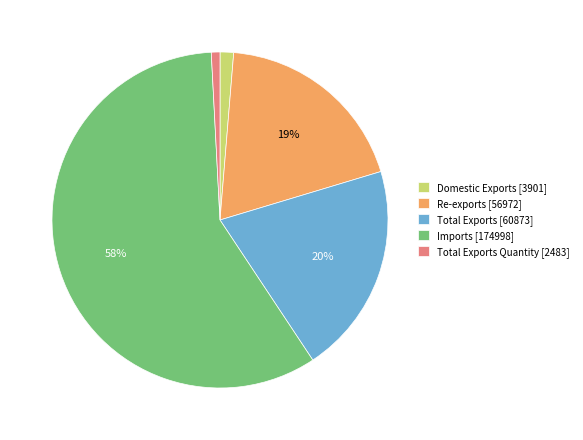

Combined, do Total Exports [60873] and Total Exports Quantity [2483] account for over 50%?

No